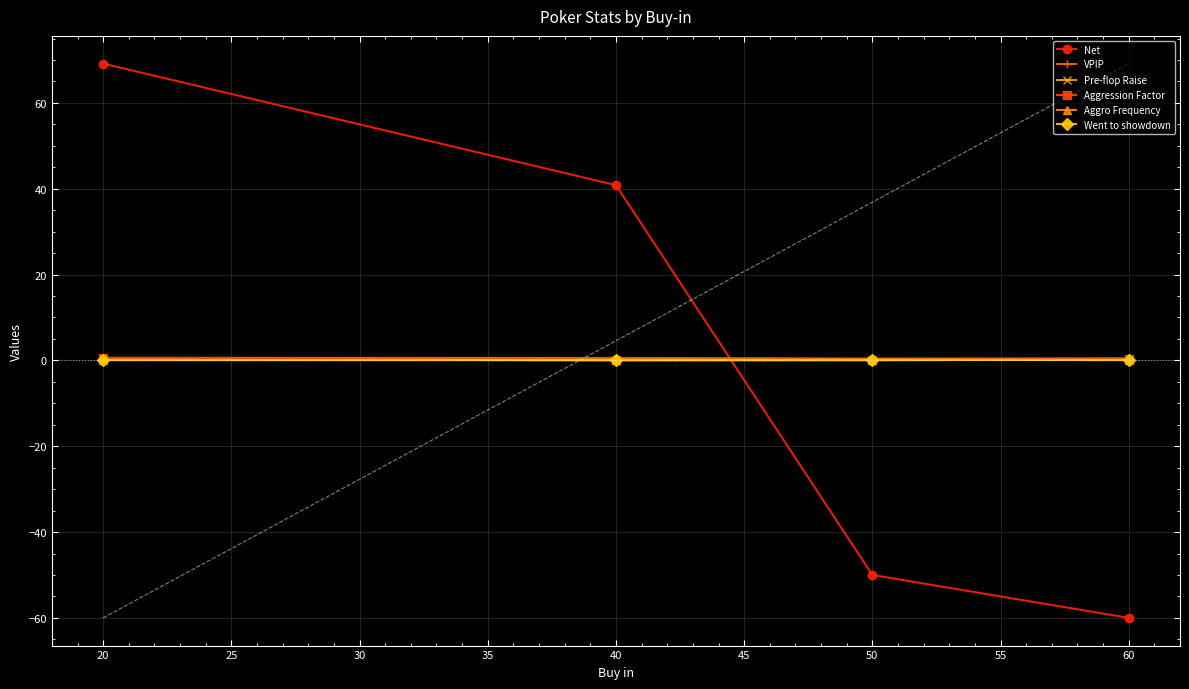

In Aggression Factor, how many points are lower than both neighbors (excluding endpoints)?

1